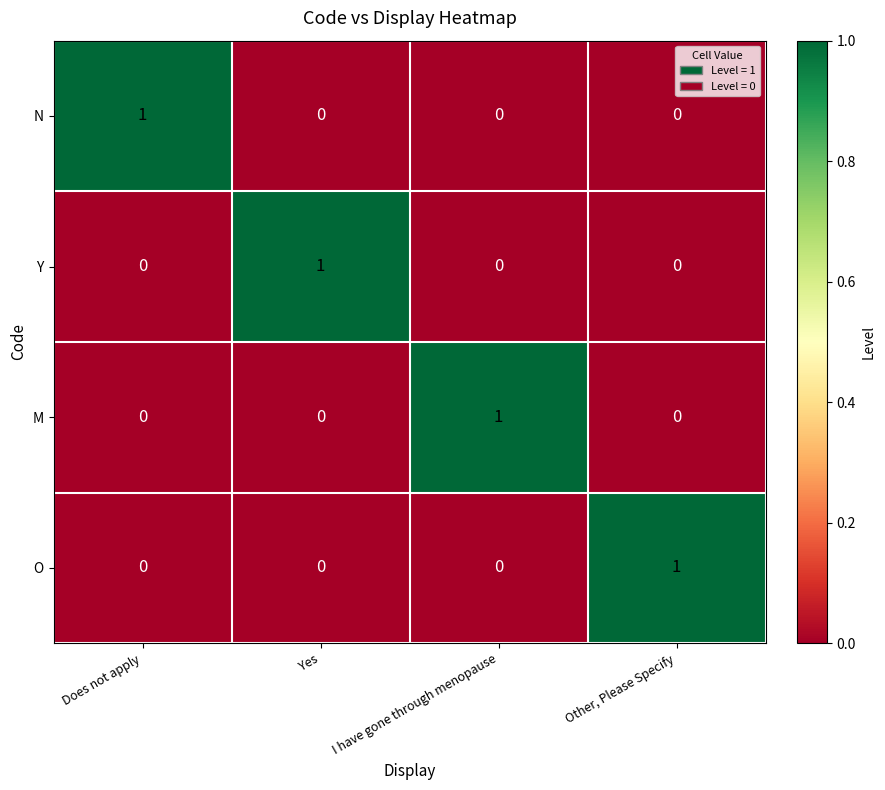

Reading left to right, list all the values displayed in this chart.

N: Does not apply=1	Yes=0	I have gone through menopause=0	Other, Please Specify=0
Y: Does not apply=0	Yes=1	I have gone through menopause=0	Other, Please Specify=0
M: Does not apply=0	Yes=0	I have gone through menopause=1	Other, Please Specify=0
O: Does not apply=0	Yes=0	I have gone through menopause=0	Other, Please Specify=1